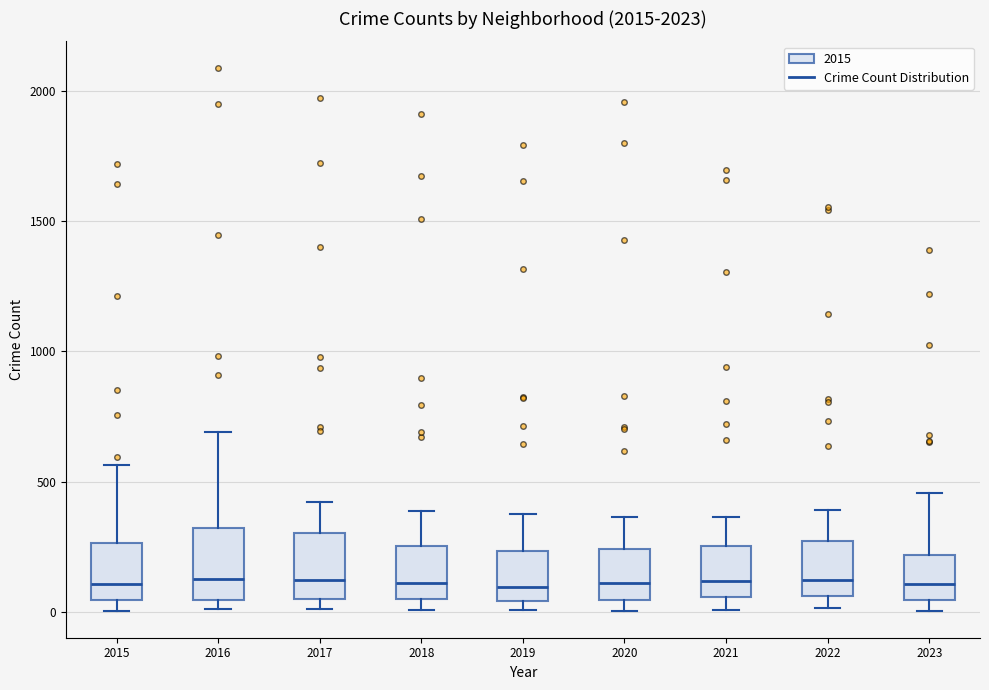

Reading left to right, read every box against the y-axis: the position of its median line, the range the box covers, and the ends of its whiskers. The values are not printed on the chart, so give them approximately, as read against the axis.

2015: median 100, box 50 to 250, whiskers 0 to 550
2016: median 150, box 50 to 300, whiskers 0 to 700
2017: median 100, box 50 to 300, whiskers 0 to 400
2018: median 100, box 50 to 250, whiskers 0 to 400
2019: median 100, box 50 to 250, whiskers 0 to 400
2020: median 100, box 50 to 250, whiskers 0 to 350
2021: median 100, box 50 to 250, whiskers 0 to 350
2022: median 100, box 50 to 250, whiskers 0 to 400
2023: median 100, box 50 to 200, whiskers 0 to 450